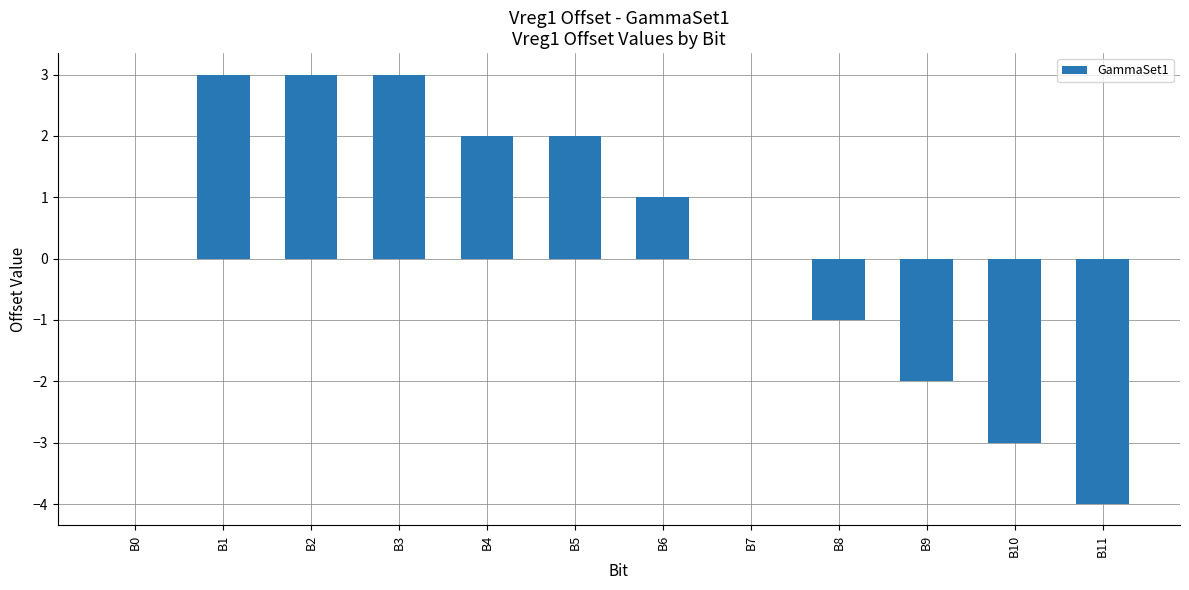

What is the greatest value displayed?

3